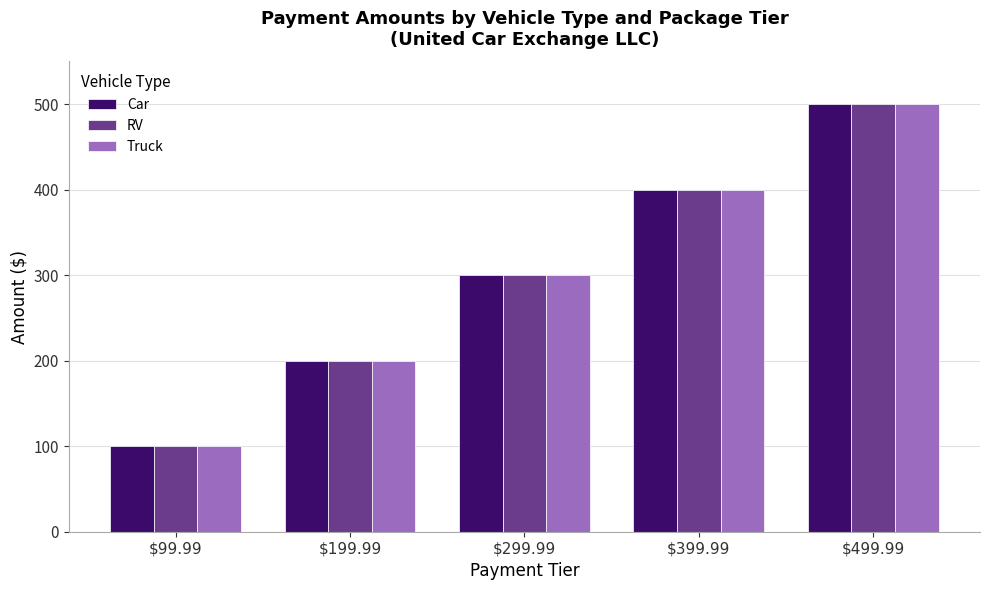

What is the label of the 4th bar from the left?

$399.99